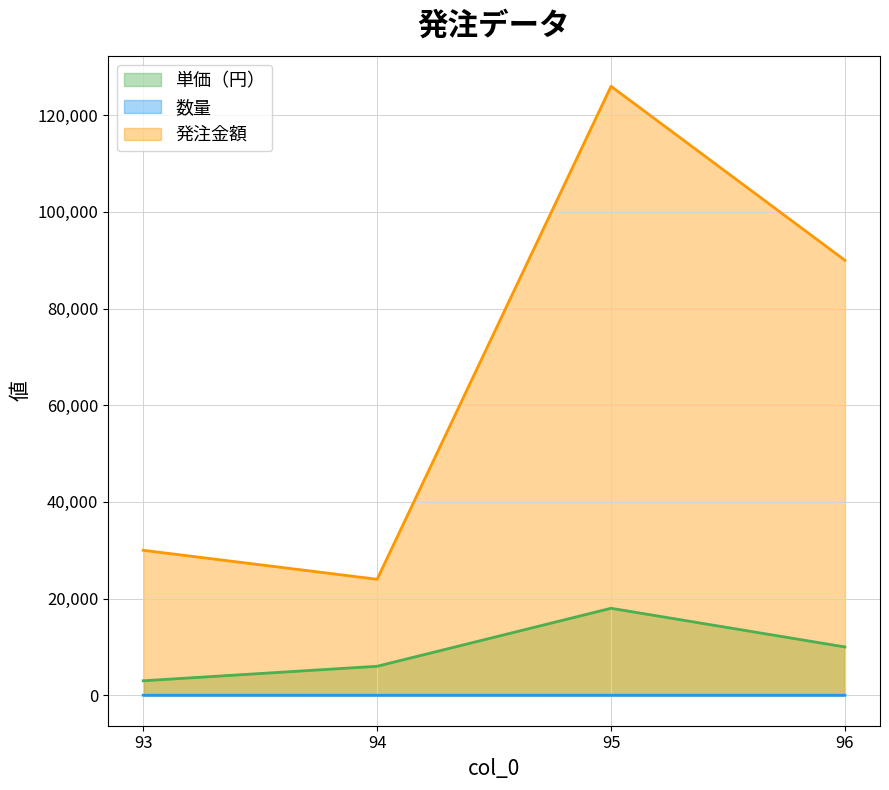

What is the value of the 発注金額 point at the 1st from the left?

30000